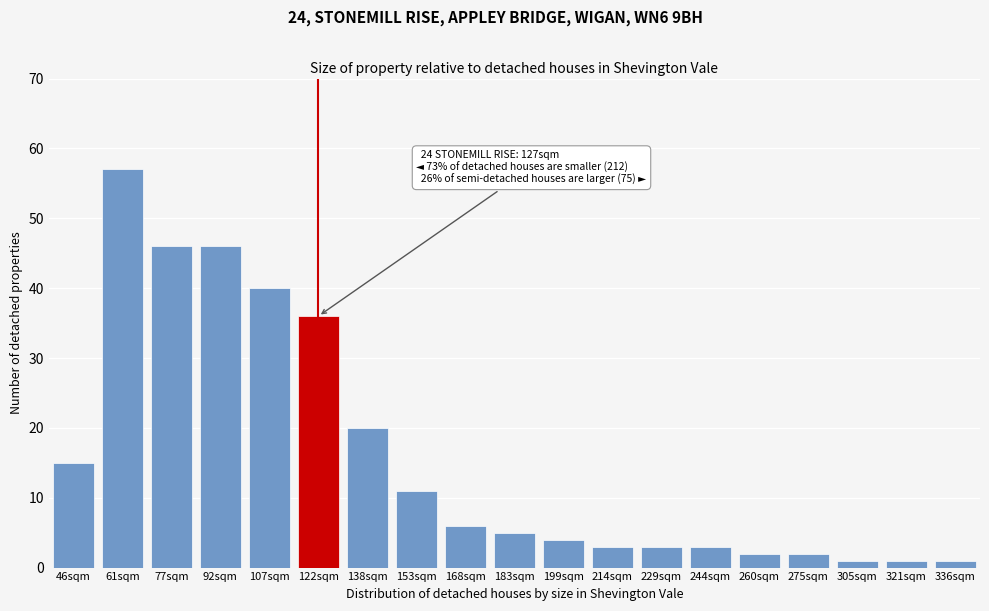

Reading left to right, transcribe all the data shown in this chart.

46sqm=15	61sqm=57	77sqm=46	92sqm=46	107sqm=40	122sqm=36	138sqm=20	153sqm=11	168sqm=6	183sqm=5	199sqm=4	214sqm=3	229sqm=3	244sqm=3	260sqm=2	275sqm=2	305sqm=1	321sqm=1	336sqm=1